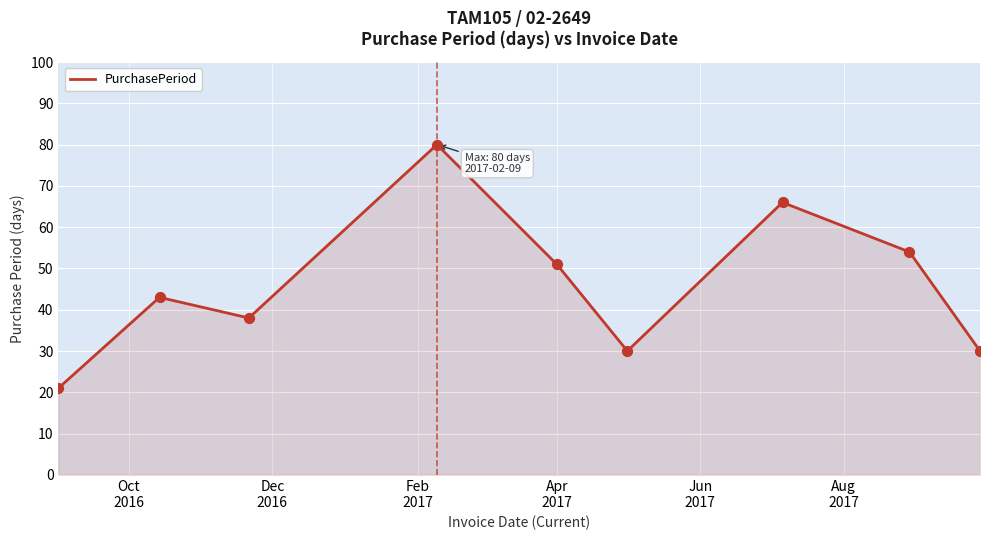

What is the smallest value displayed?

21